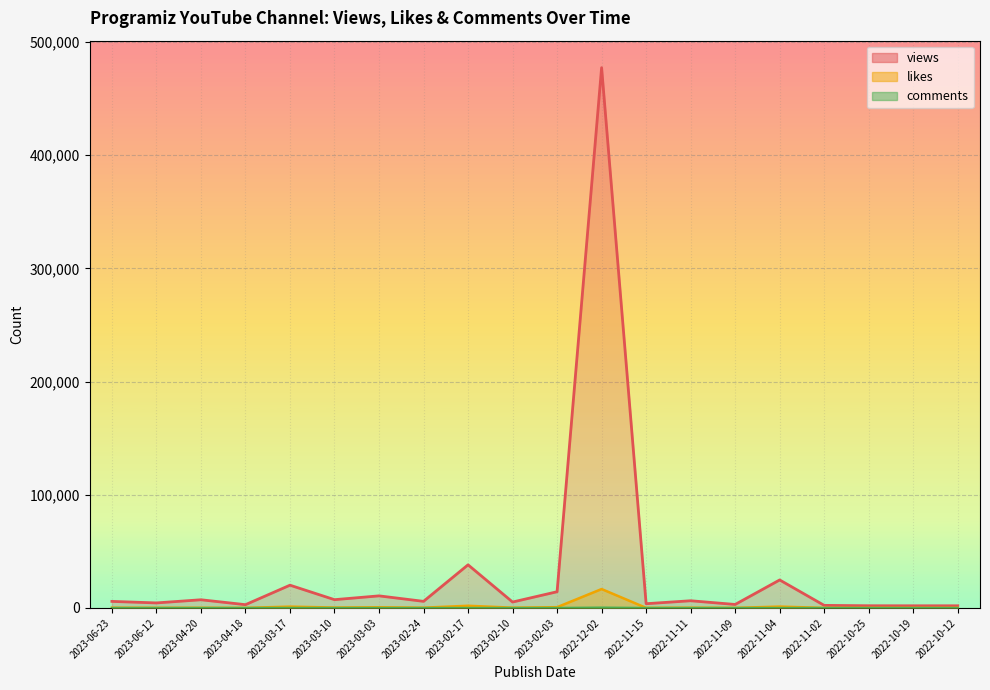

At 2023-04-20, list the series in order from largest to smallest.

views, likes, comments